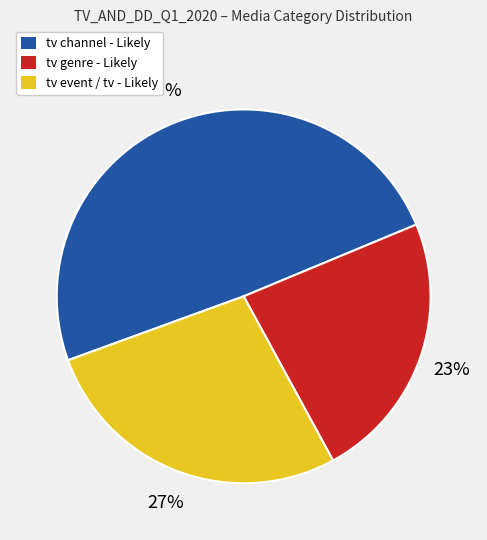

Combined, do tv channel - Likely and tv event / tv - Likely account for over 50%?

Yes